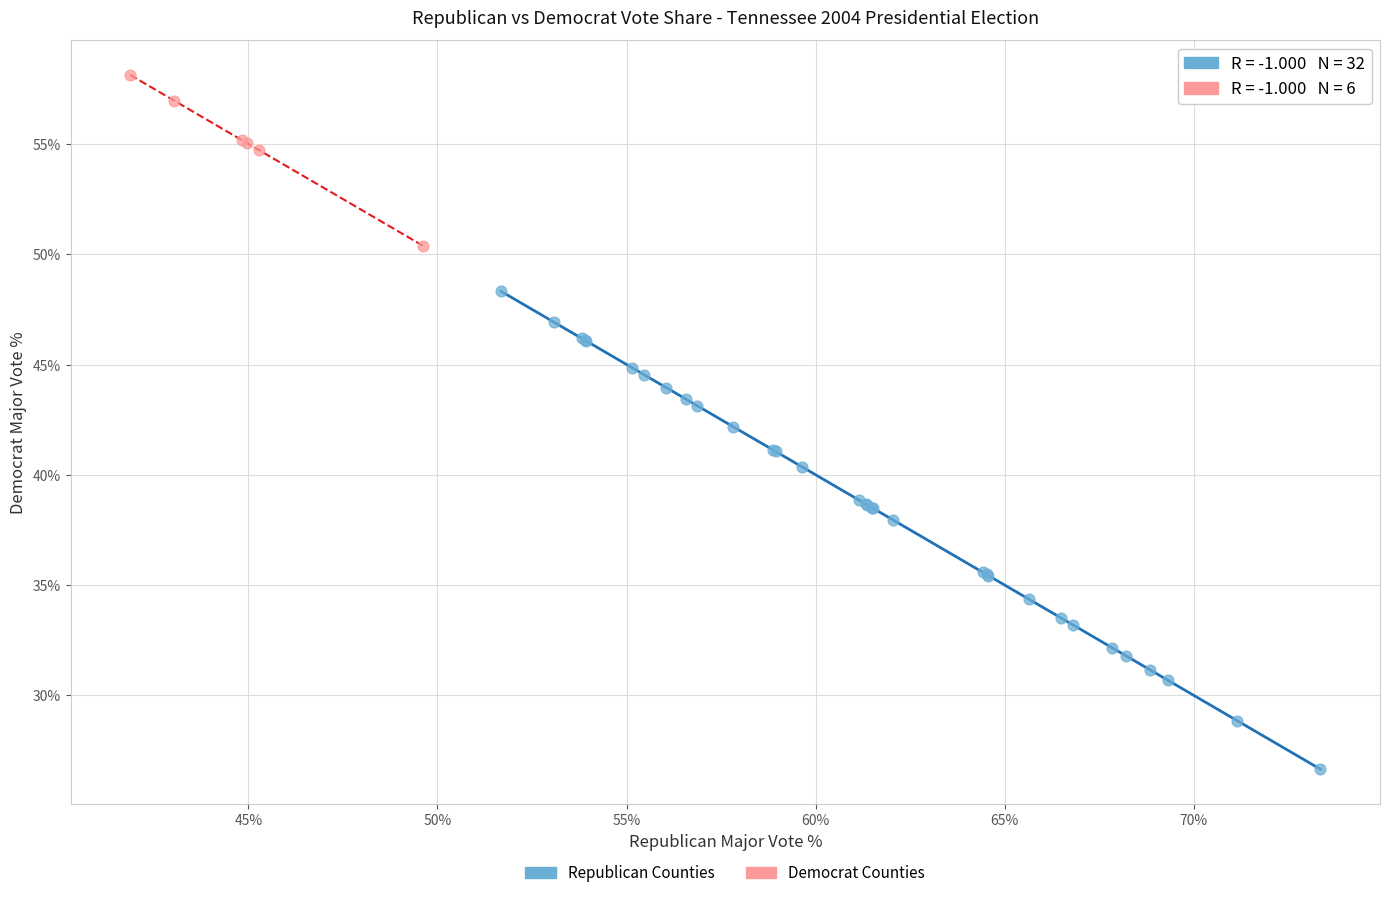

Which series reaches the maximum Y coordinate?

Democrat Counties